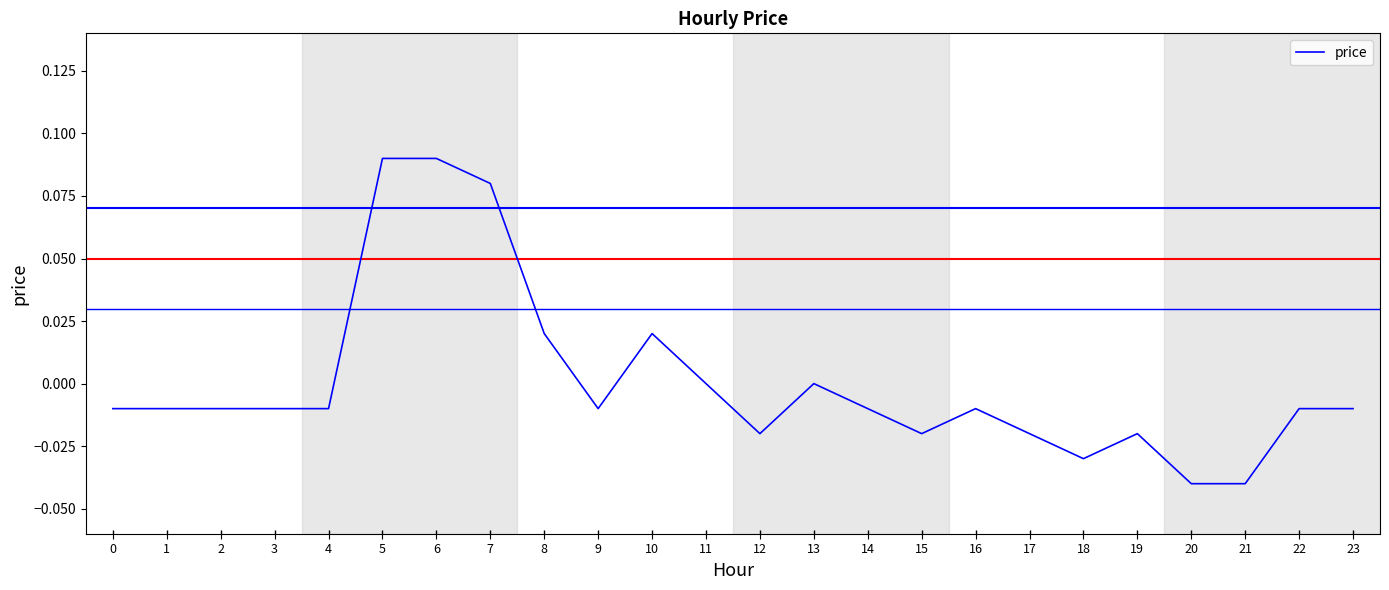

True or false: the data shows -0.1 at 13.

False